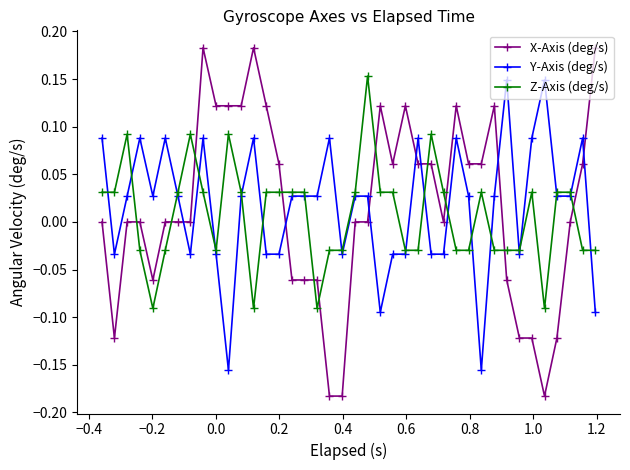

True or false: X-Axis (deg/s) has more than 0 interior local peaks.

True